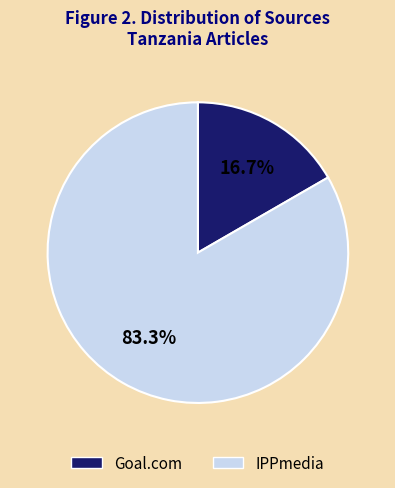

What percentage is the Goal.com slice, to the nearest percent?

17%